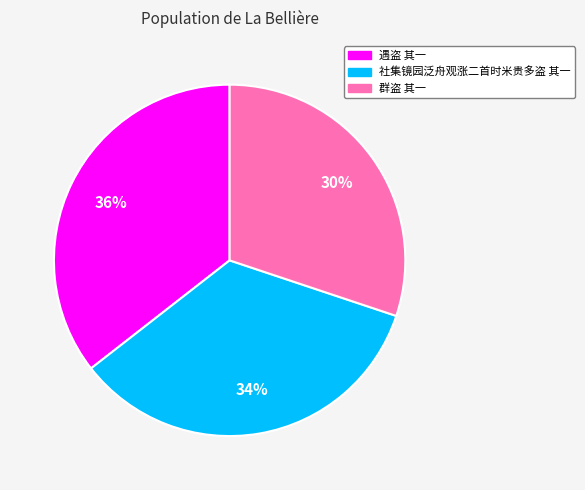

To the nearest percent, what portion does 社集镜园泛舟观涨二首时米贵多盗 其一 represent?

34%